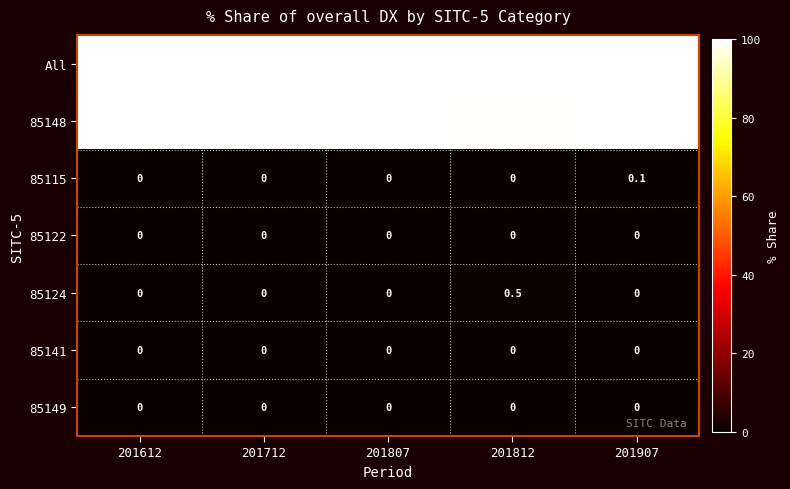

What is the lowest value of the All series?

100.0